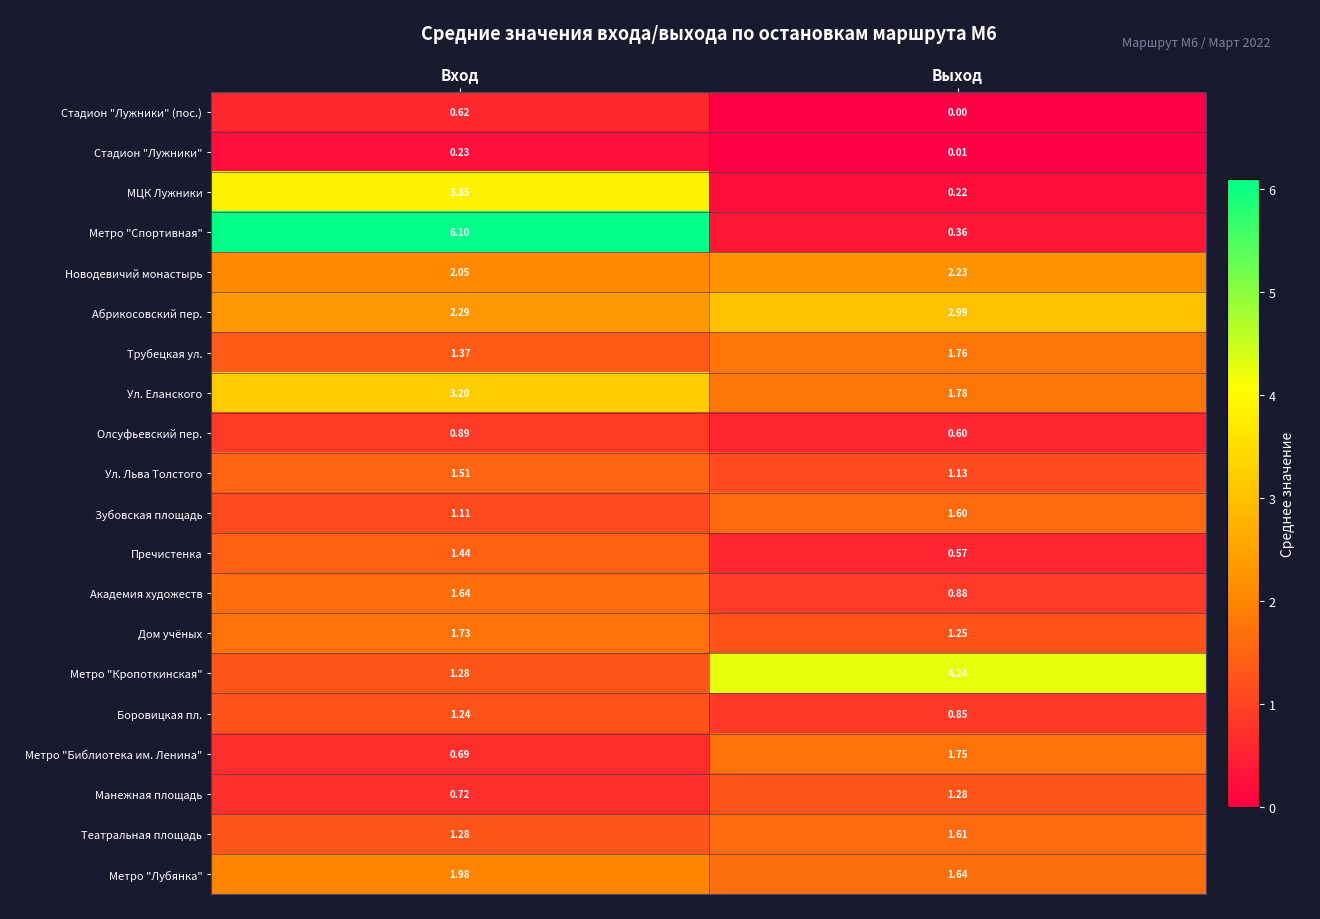

Rank the series at Выход from highest to lowest value.

Метро "Кропоткинская", Абрикосовский пер., Новодевичий монастырь, Ул. Еланского, Трубецкая ул., Метро "Библиотека им. Ленина", Метро "Лубянка", Театральная площадь, Зубовская площадь, Манежная площадь, Дом учёных, Ул. Льва Толстого, Академия художеств, Боровицкая пл., Олсуфьевский пер., Пречистенка, Метро "Спортивная", МЦК Лужники, Стадион "Лужники", Стадион "Лужники" (пос.)